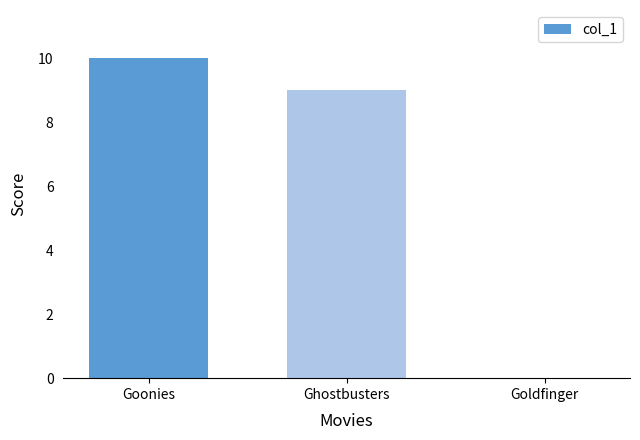

At which category does the chart reach its peak across all series?

Goonies